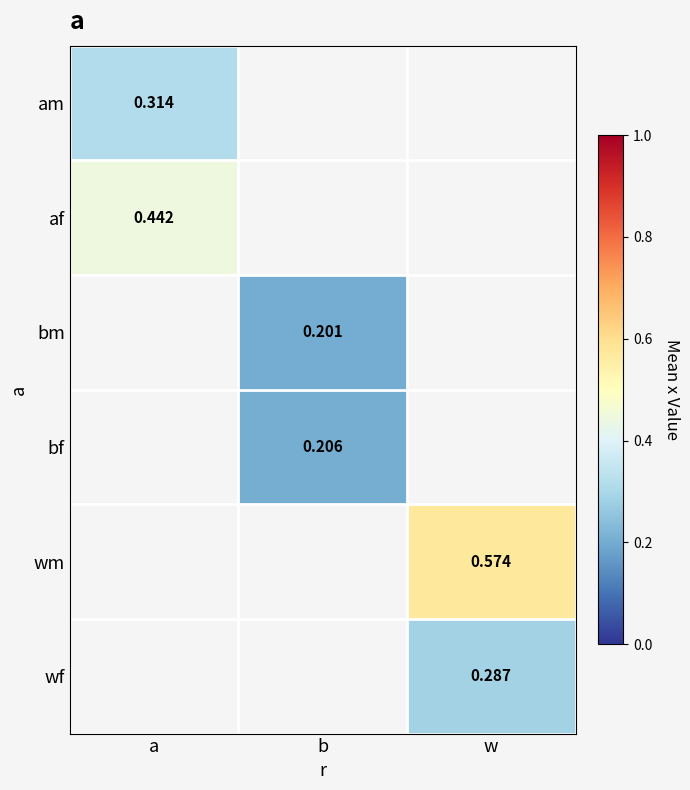

What is the difference between the highest and lowest values at a?

0.1